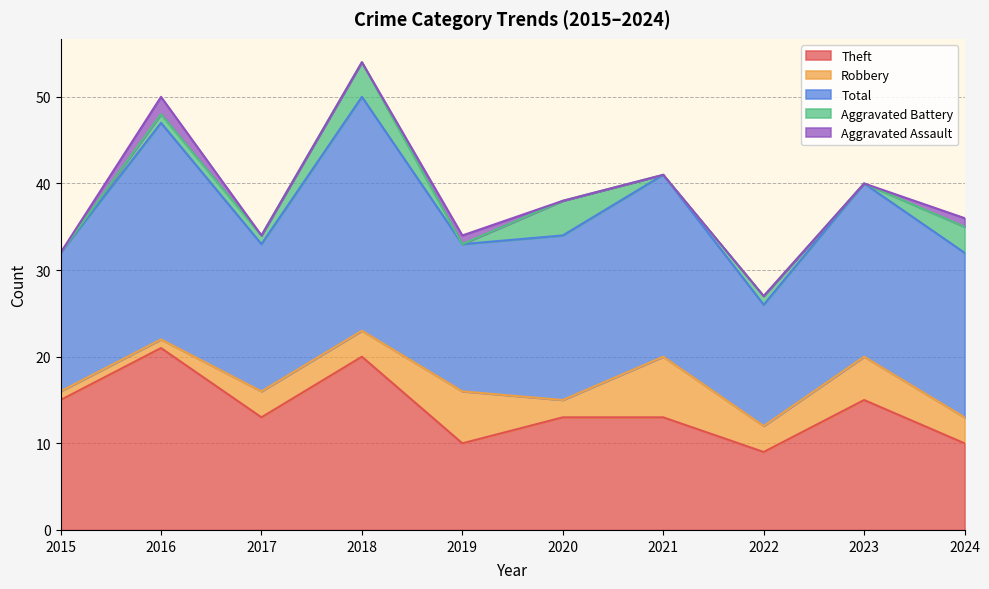

What is the value of the Aggravated Battery point at the 2nd from the left?

1